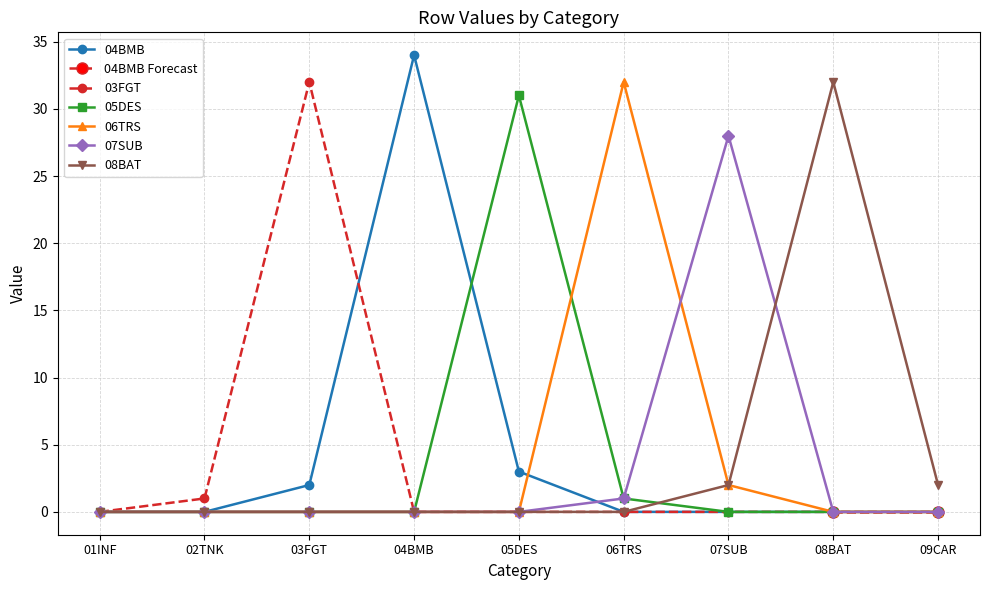

What is the difference between the 06TRS values at 07SUB and 03FGT?

2